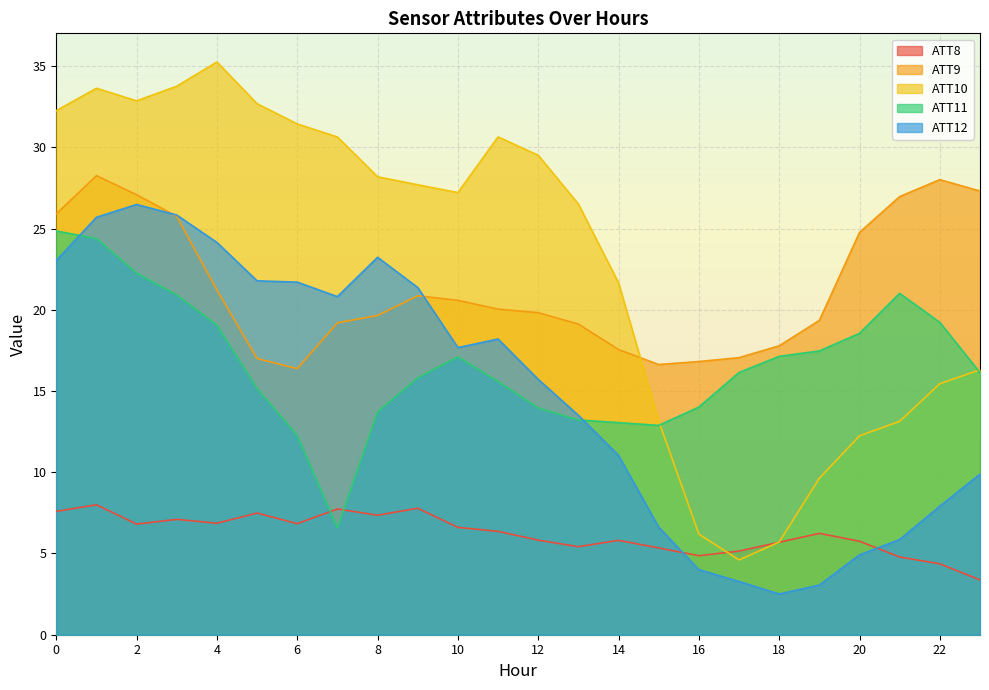

What is the sum of all ATT10 values?

550.4